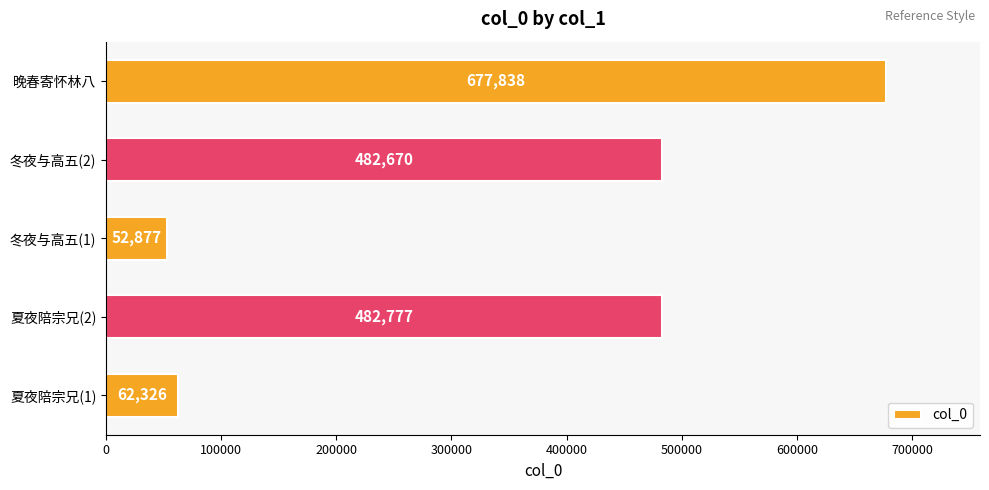

At which category does the chart reach its peak across all series?

晚春寄怀林八